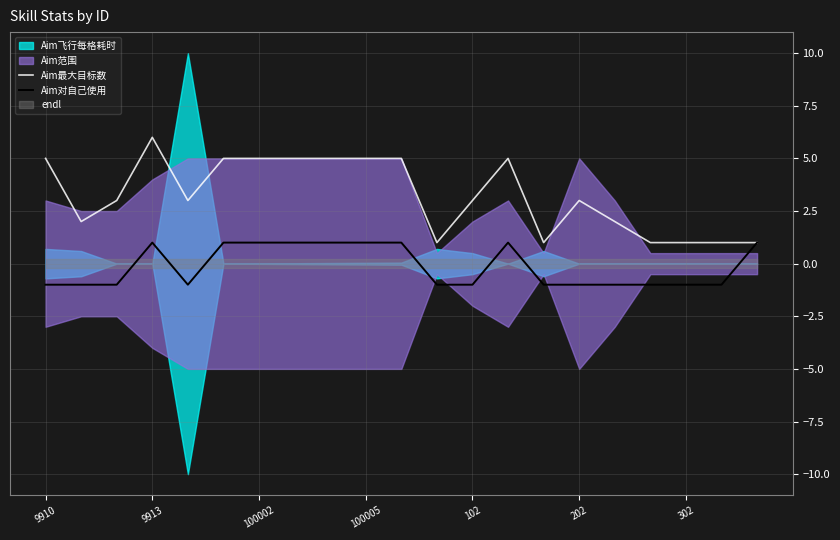

Is it true that Aim最大目标数 equals 8 at 100002?

False